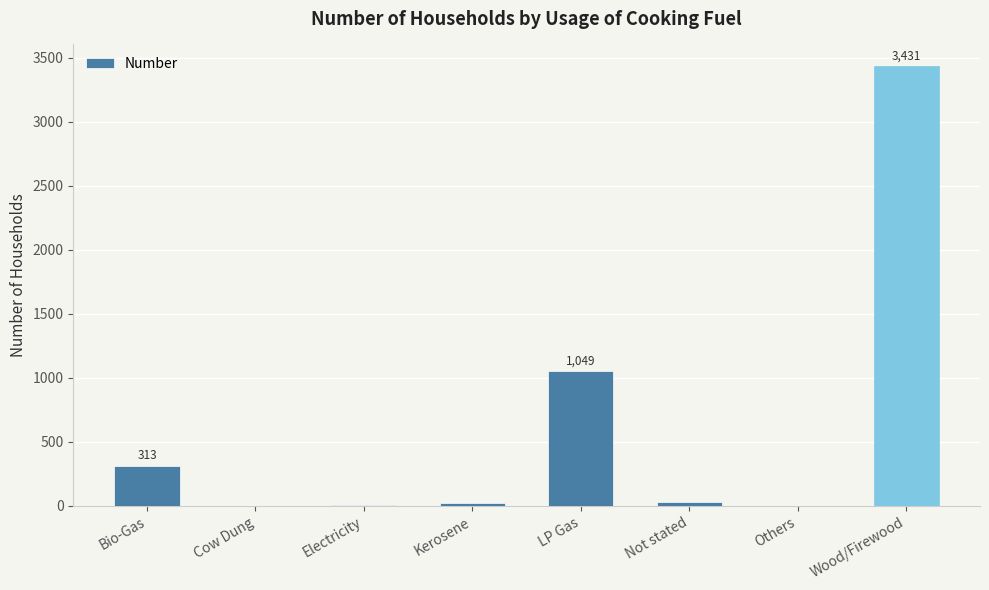

At which category does the chart reach its peak across all series?

Wood/Firewood